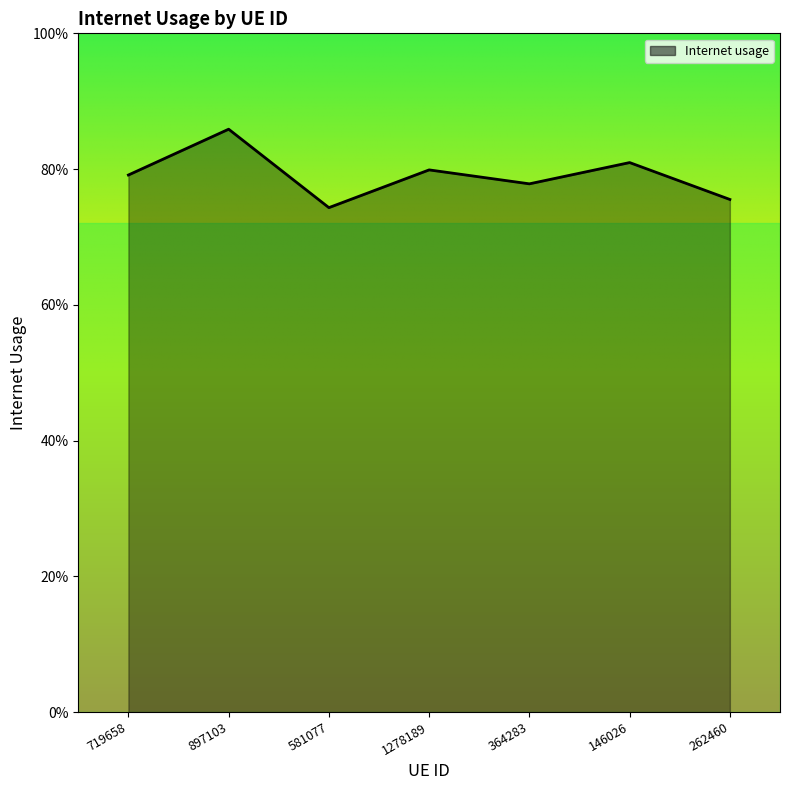

At which category does the data reach its first local valley?

581077